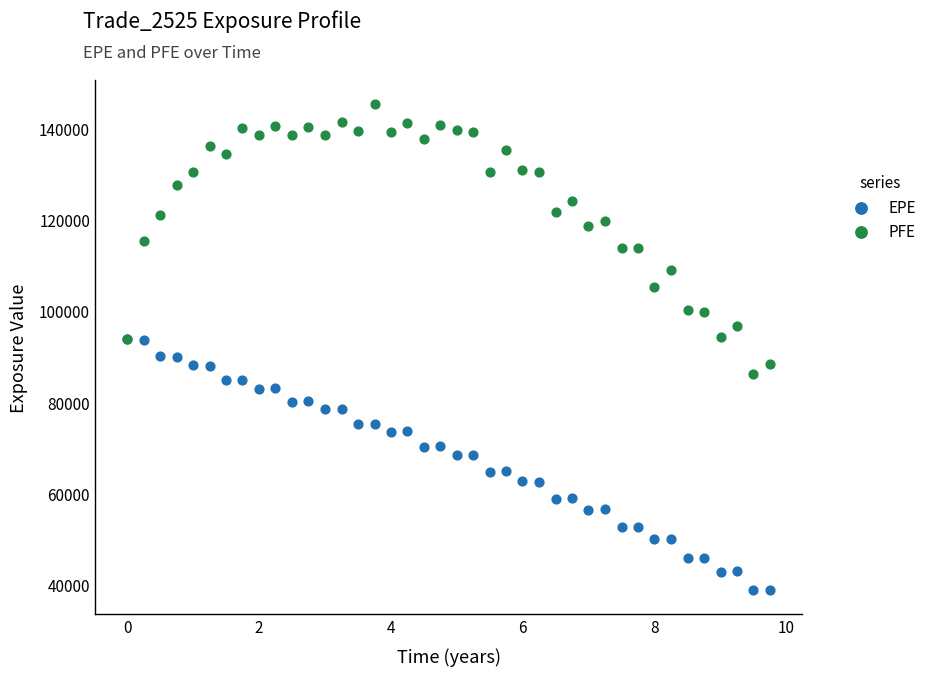

Which series reaches the minimum Y coordinate?

EPE